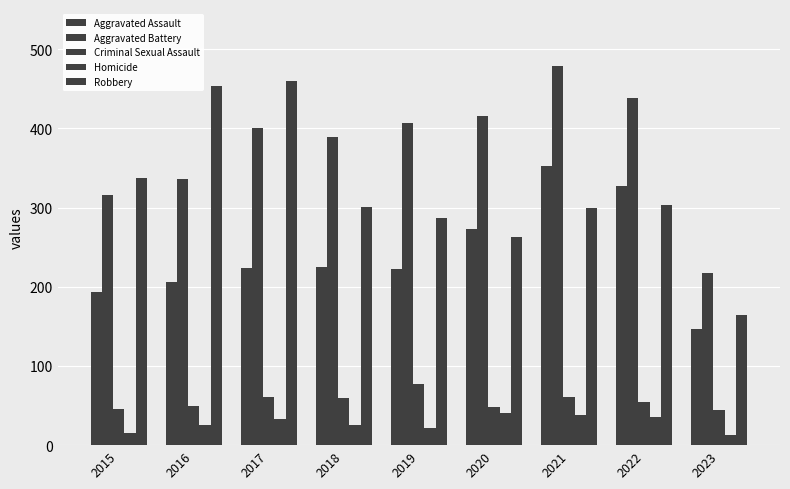

Does the chart contain any negative values?

No